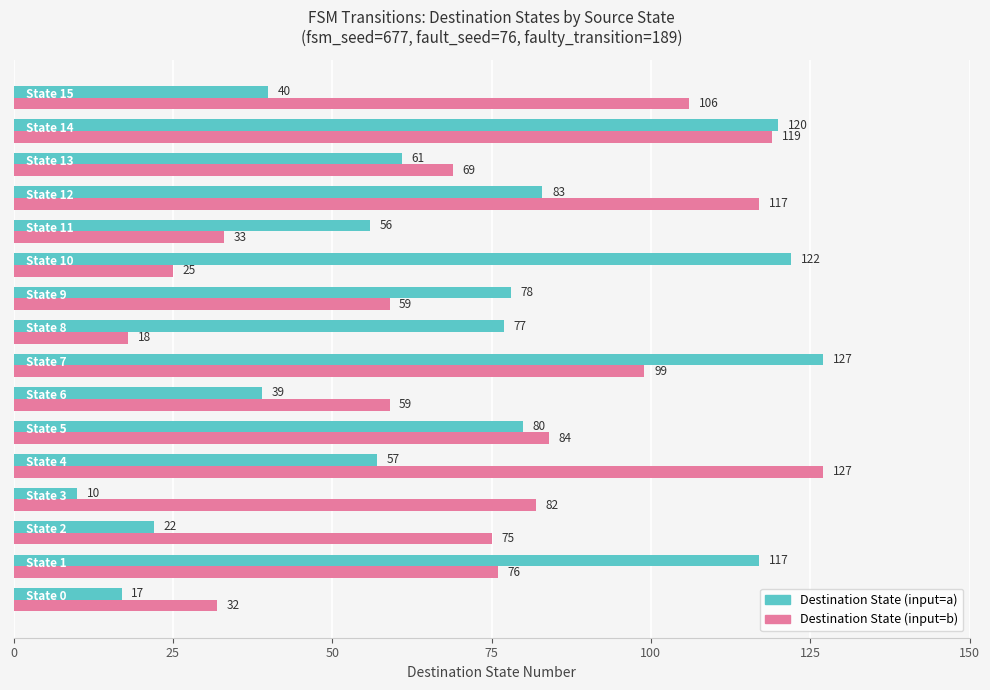

What is the maximum value for Destination State (input=a)?

127